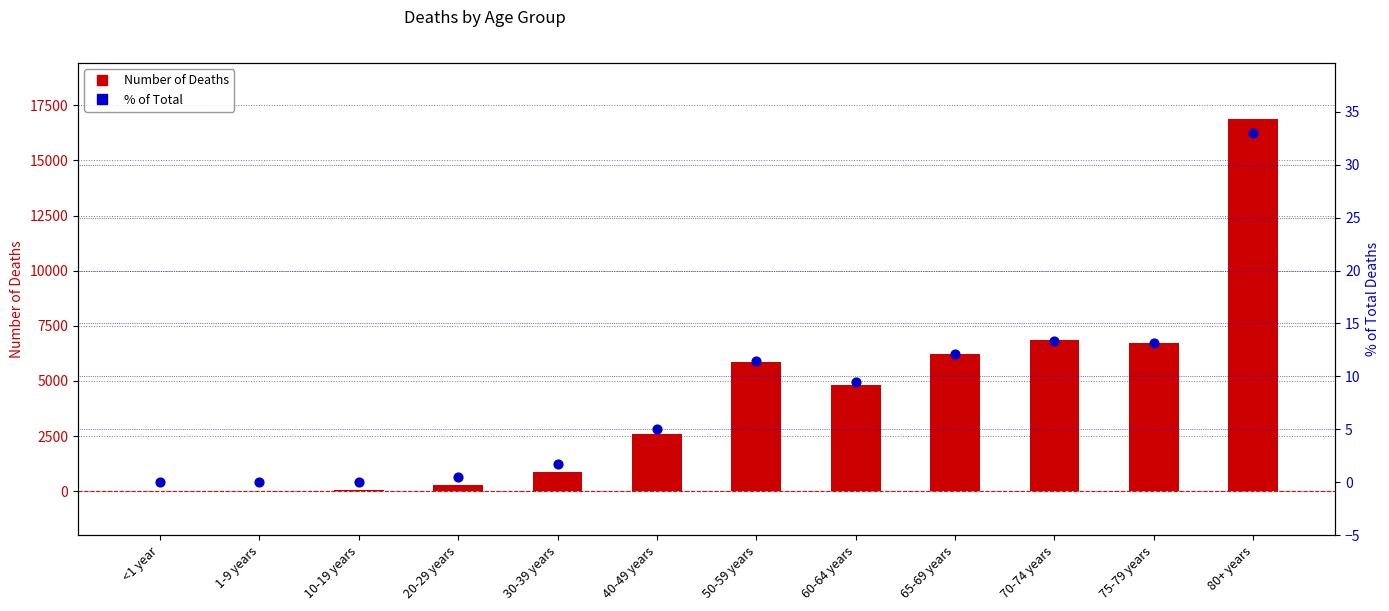

What is the total value across all series at 20-29 years?

269.5